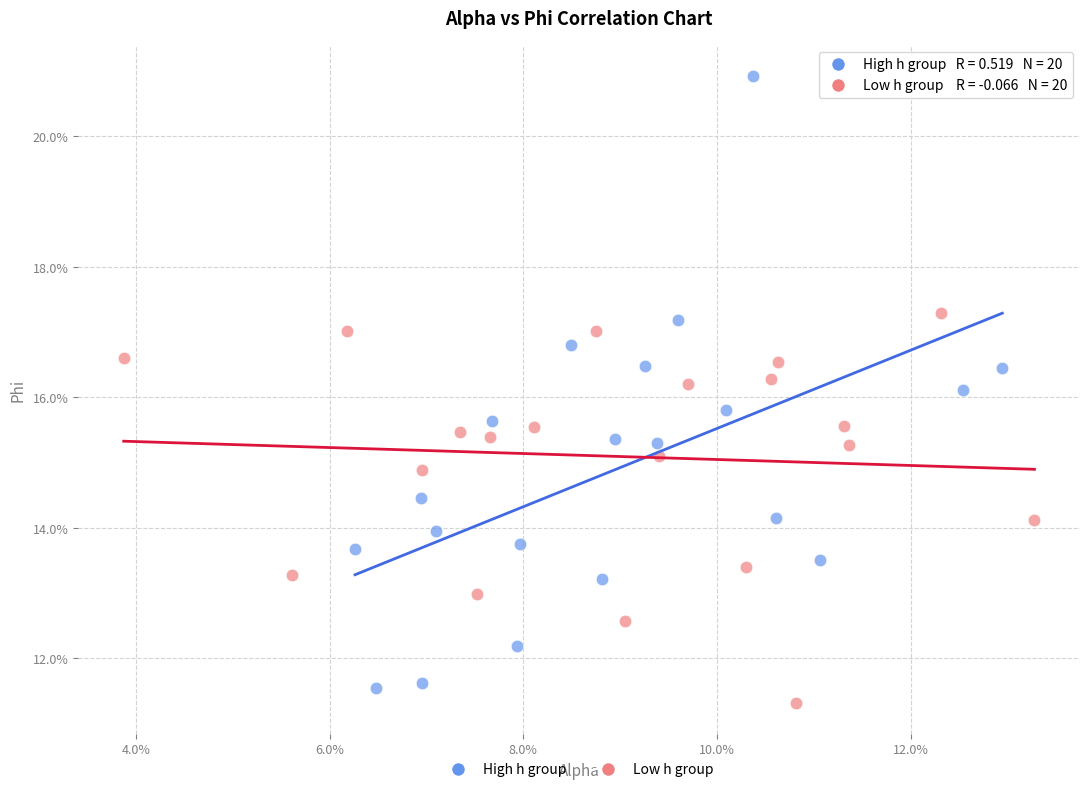

Which series has the widest spread of Y values?

High h group